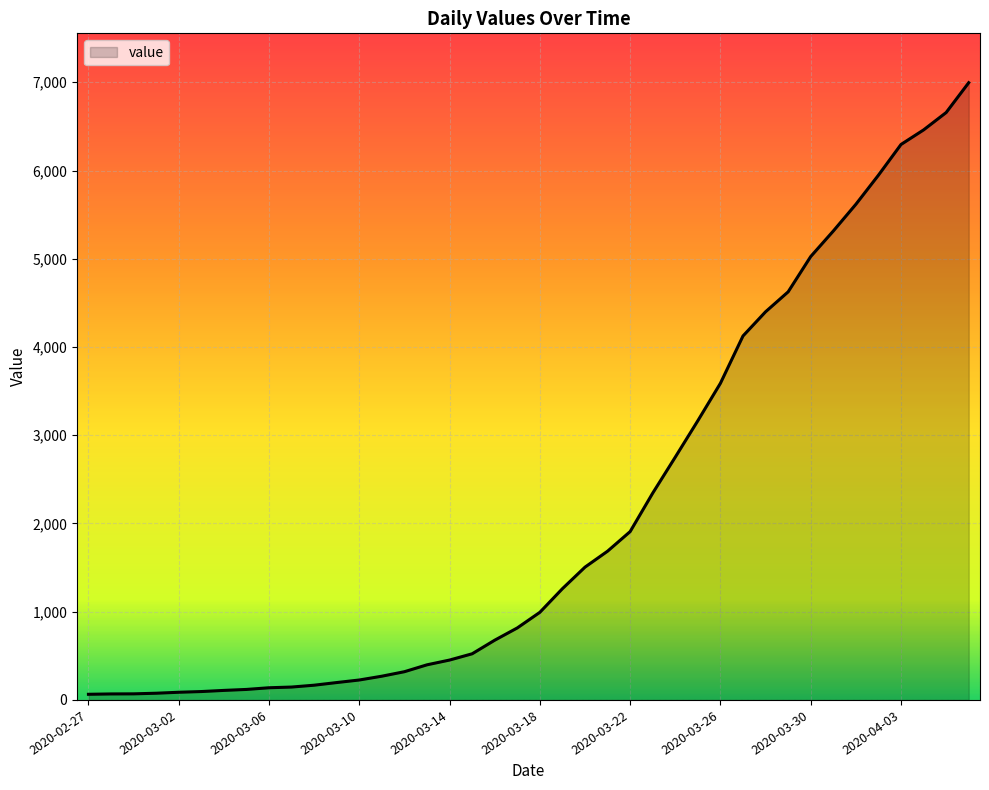

Does the chart have visible grid lines?

Yes